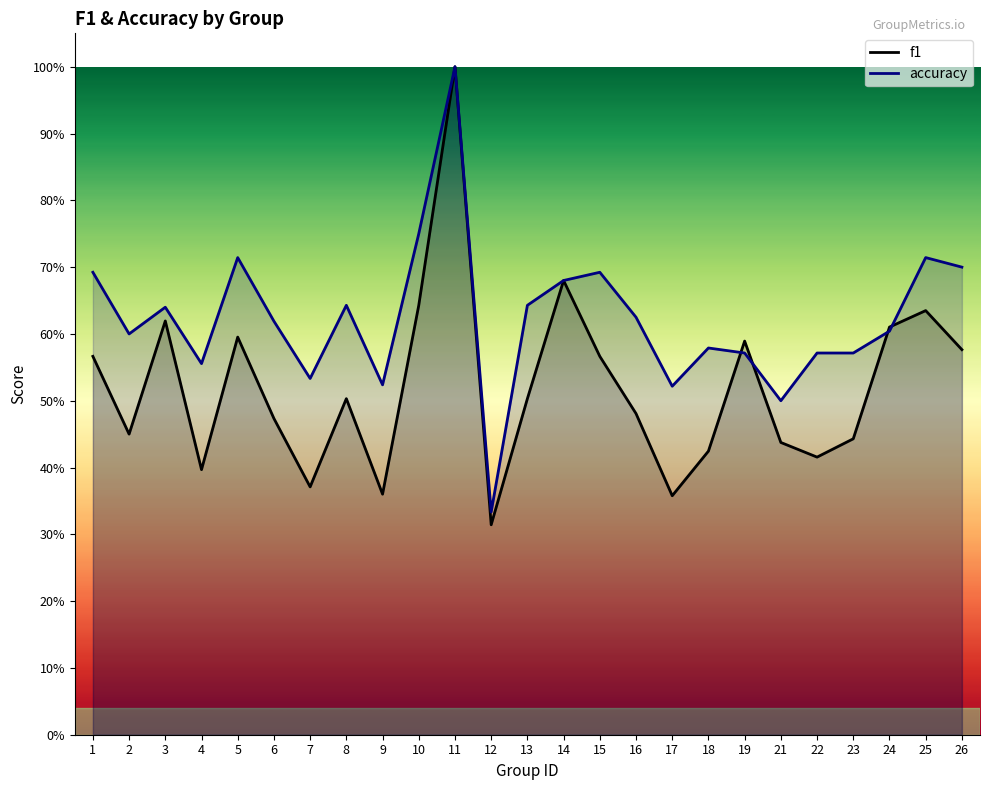

Which series has the widest spread of values?

f1